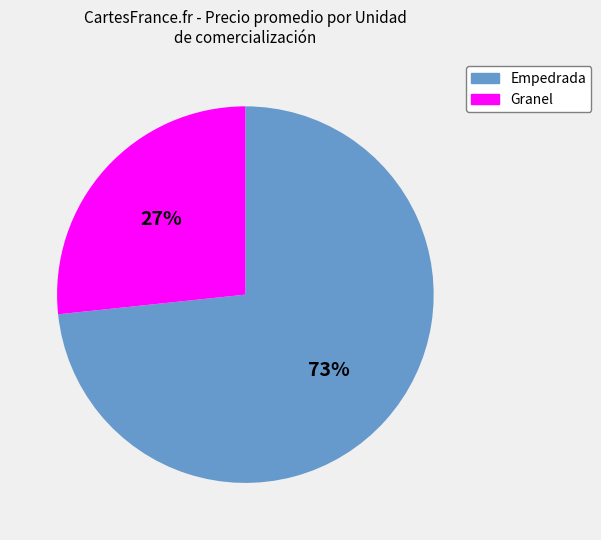

Is there any slice that represents more than half of the pie?

Yes